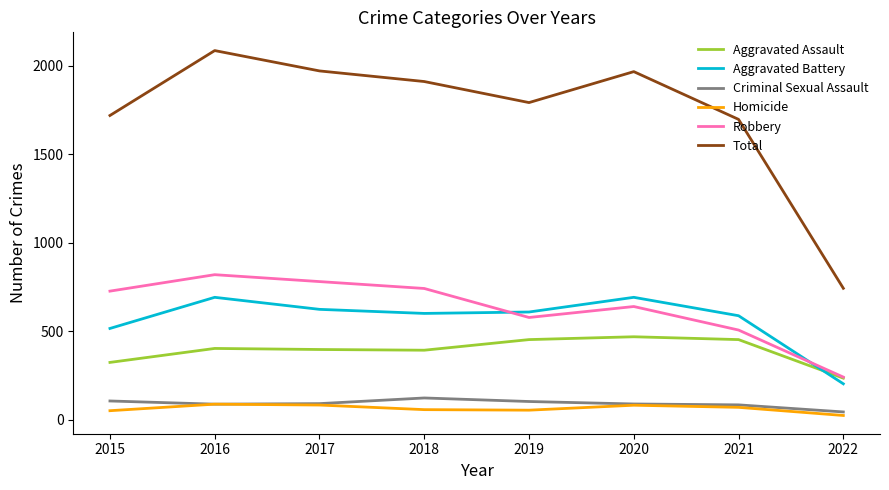

Does the chart display data point markers on the line(s)?

No